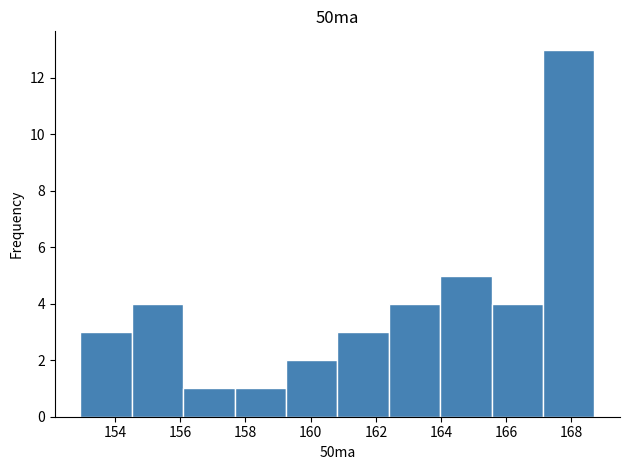

Over which range of the x-axis is the bar tallest?

167.2 to 168.8